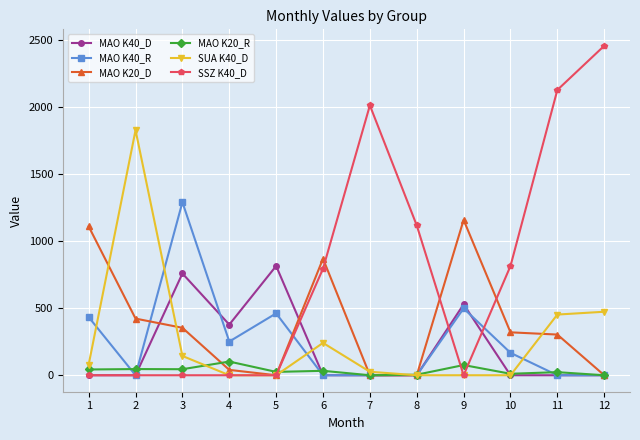

Is the value of SUA K40_D at 8 greater than the value of MAO K40_D at 9?

No